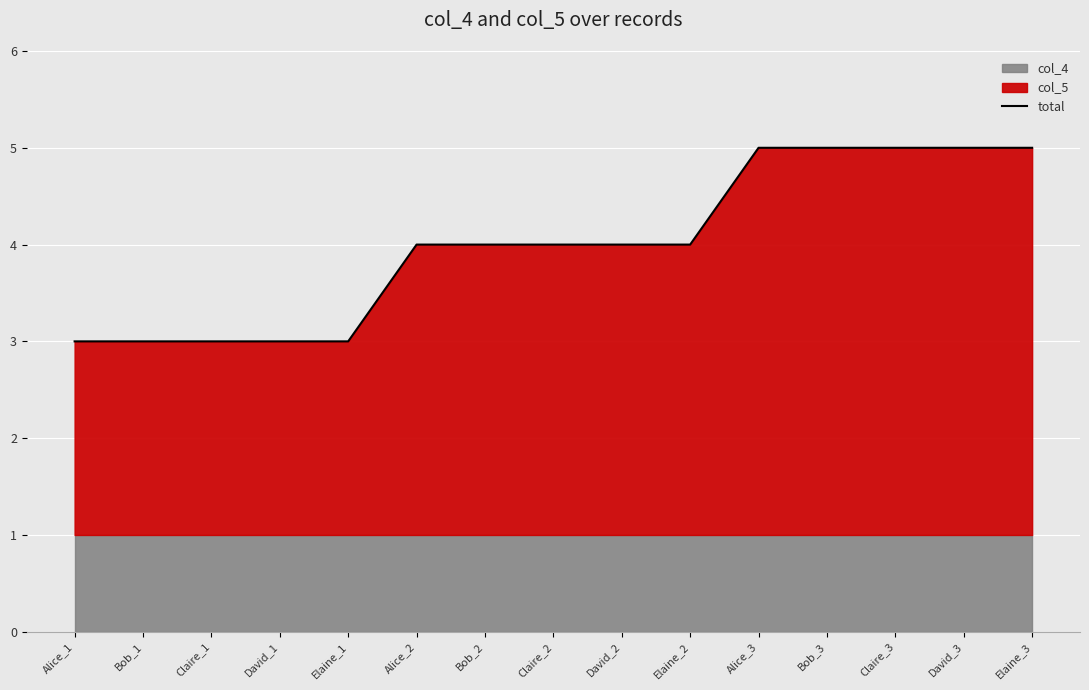

The value at Alice_3 is 8. True or false?

False